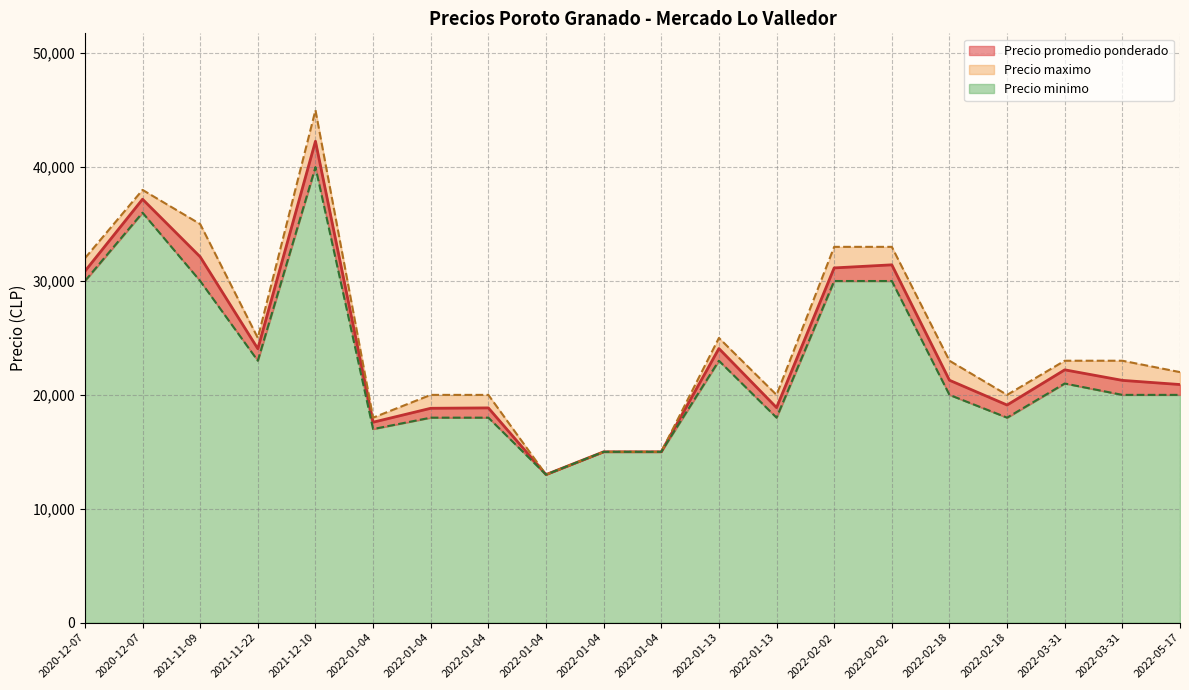

In Precio maximo, how many points are higher than both neighbors (excluding endpoints)?

3